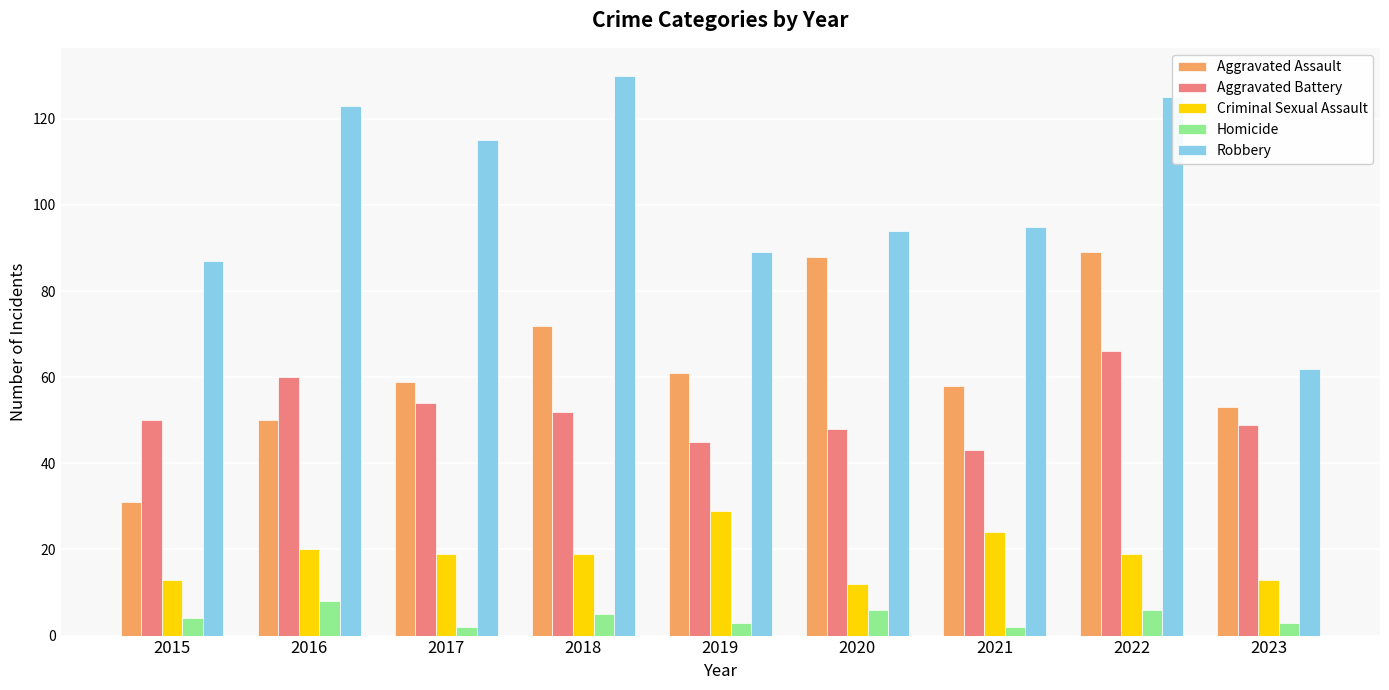

What is the difference between the second highest and minimum values in the Aggravated Assault series?

57